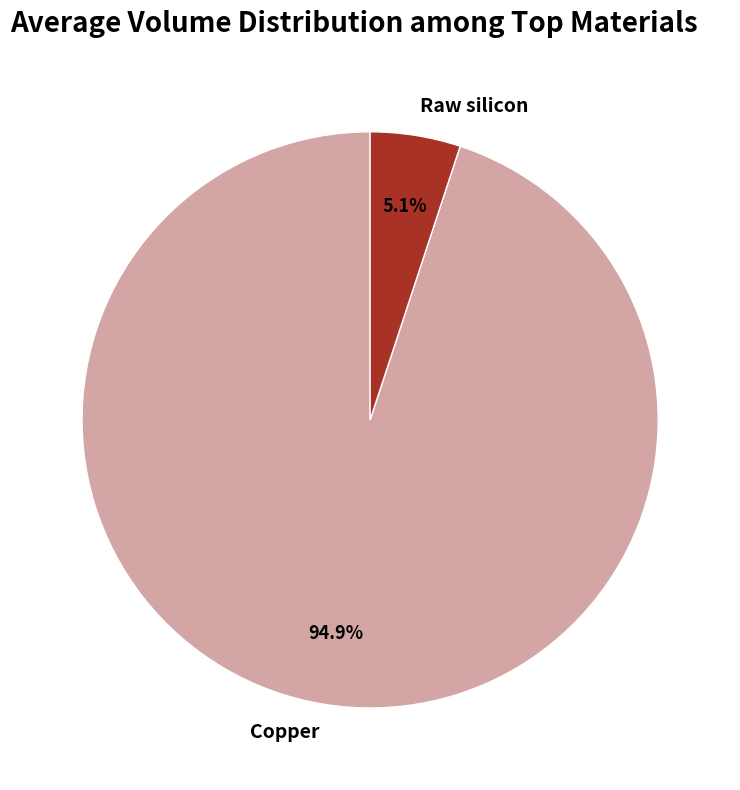

What is the largest slice in the pie chart?

Copper